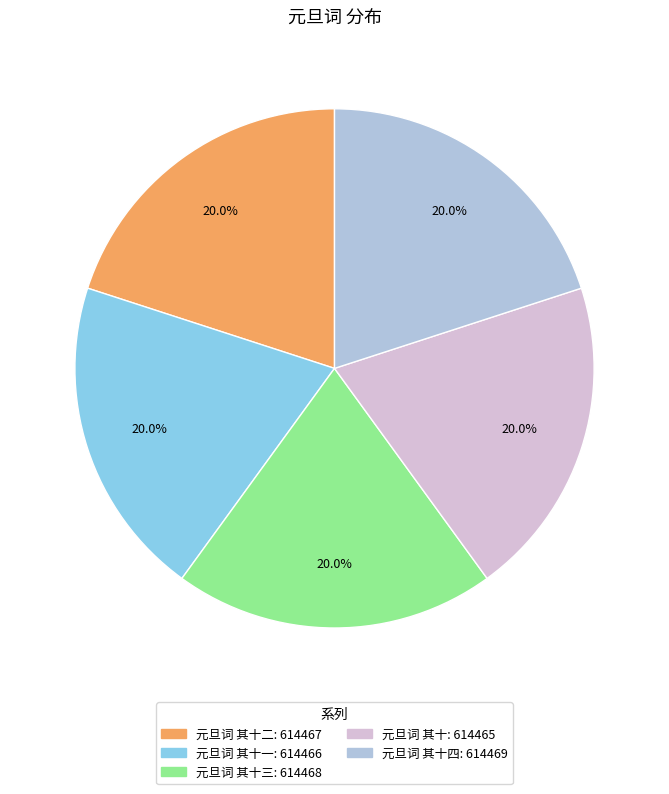

Does any single category account for the majority?

No